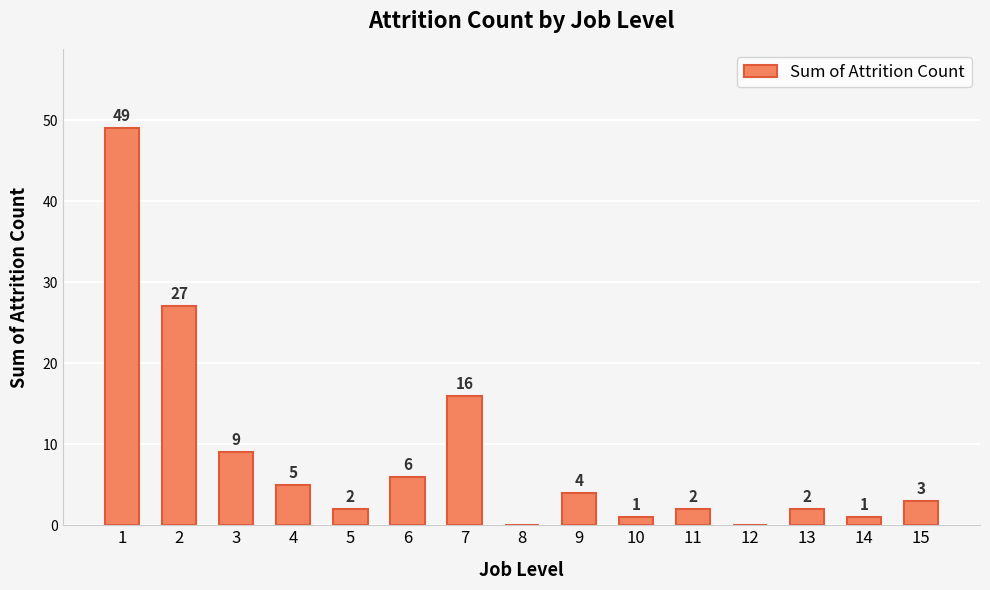

At which category does the chart reach its peak across all series?

1